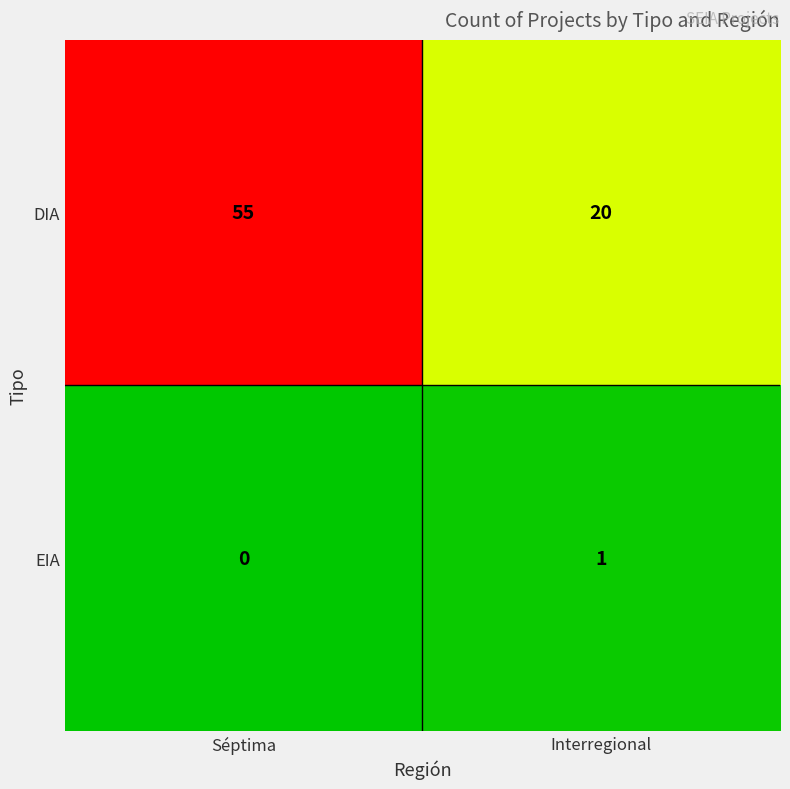

What is the greatest value displayed?

55